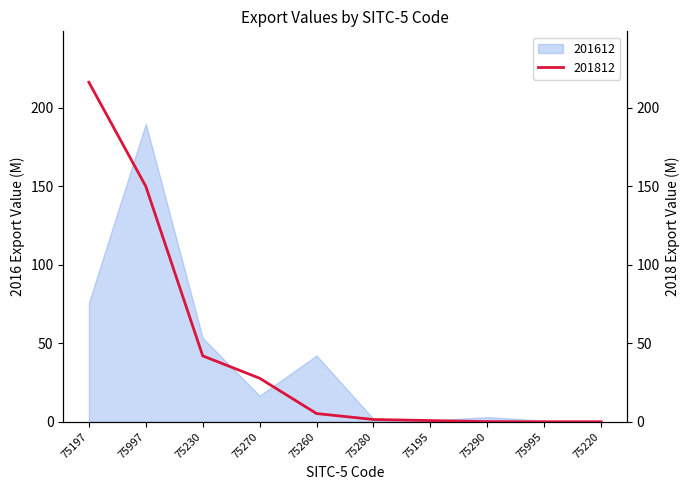

True or false: there are more than 0 points higher than both neighbors.

False